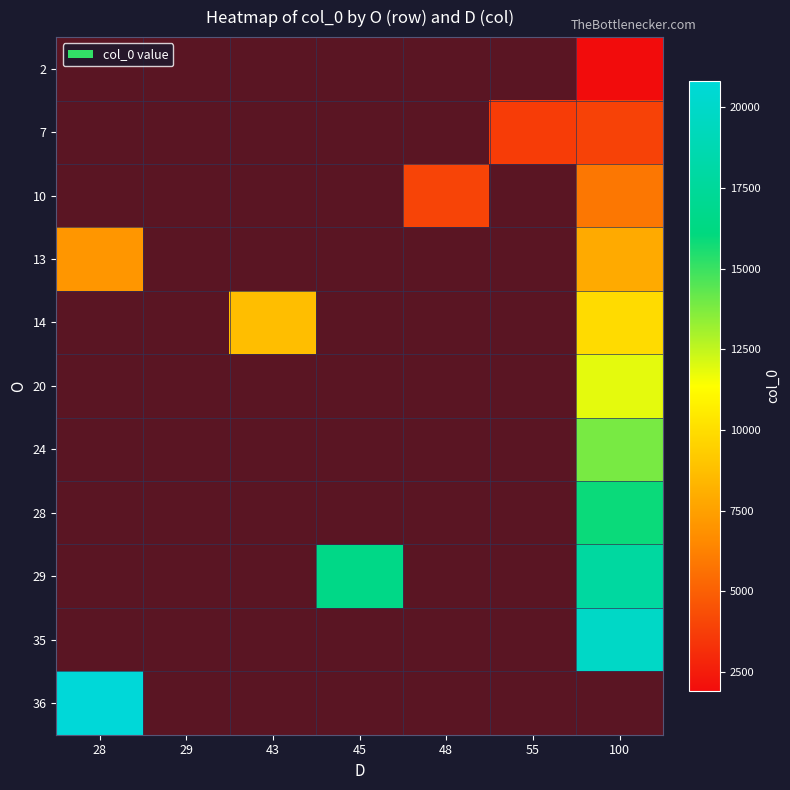

Which has a higher value, 43 or 29?

43